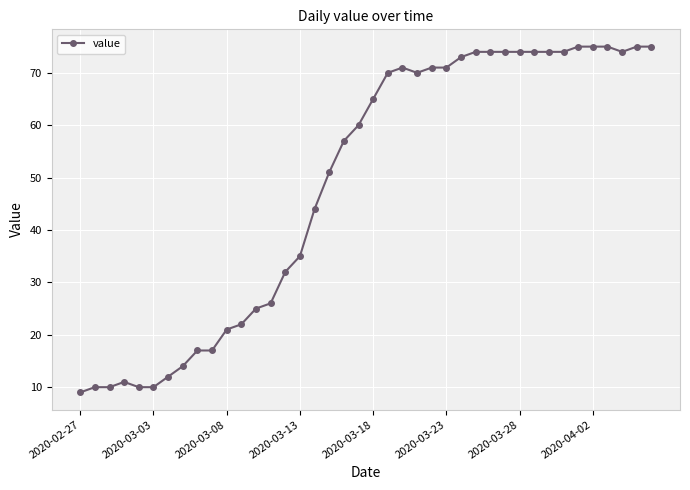

What is the maximum value shown in the chart?

75